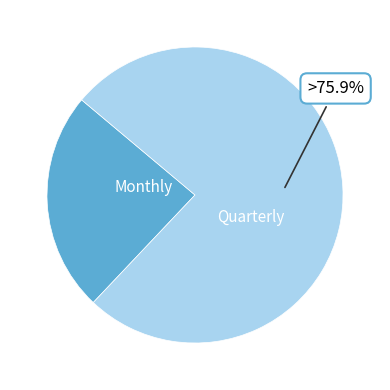

Rank the categories by value from highest to lowest.

Quarterly, Monthly